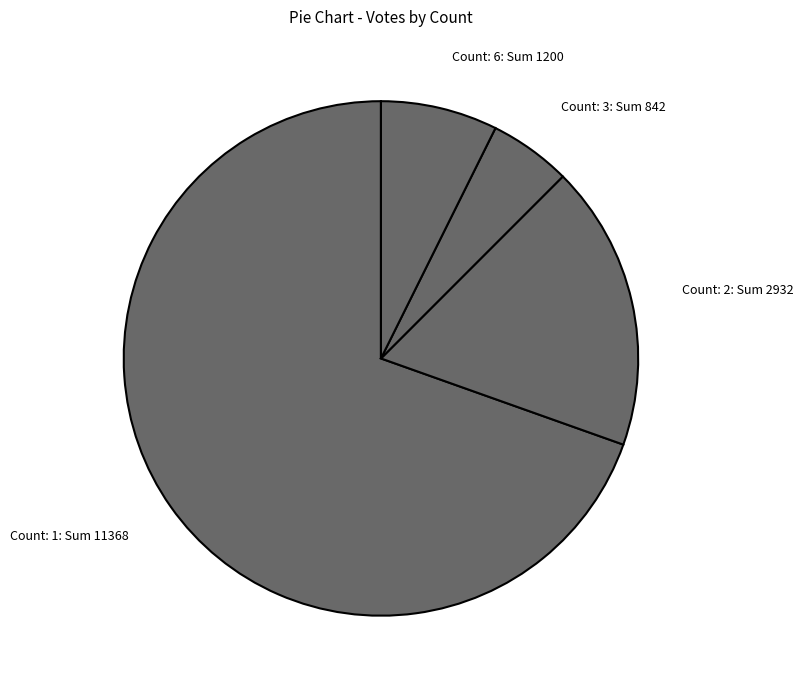

What is the ratio of the value at Count: 2: Sum 2932 to the value at Count: 6: Sum 1200?

2.4